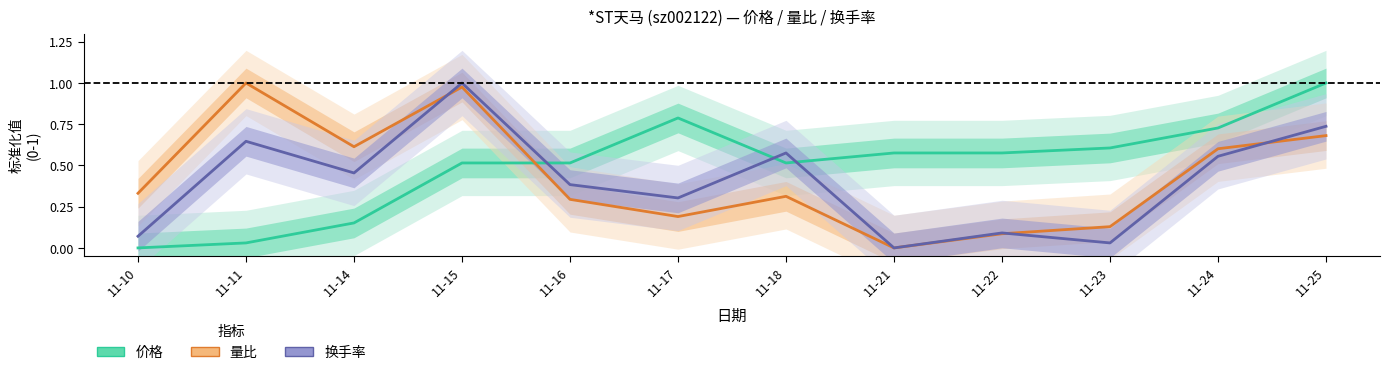

Reading left to right, extract all data points from this chart.

价格: 0.0	0.0	0.2	0.5	0.5	0.8	0.5	0.6	0.6	0.6	0.7	1.0
量比: 0.3	1.0	0.6	1.0	0.3	0.2	0.3	0.0	0.1	0.1	0.6	0.7
换手率: 0.1	0.6	0.5	1.0	0.4	0.3	0.6	0.0	0.1	0.0	0.6	0.7